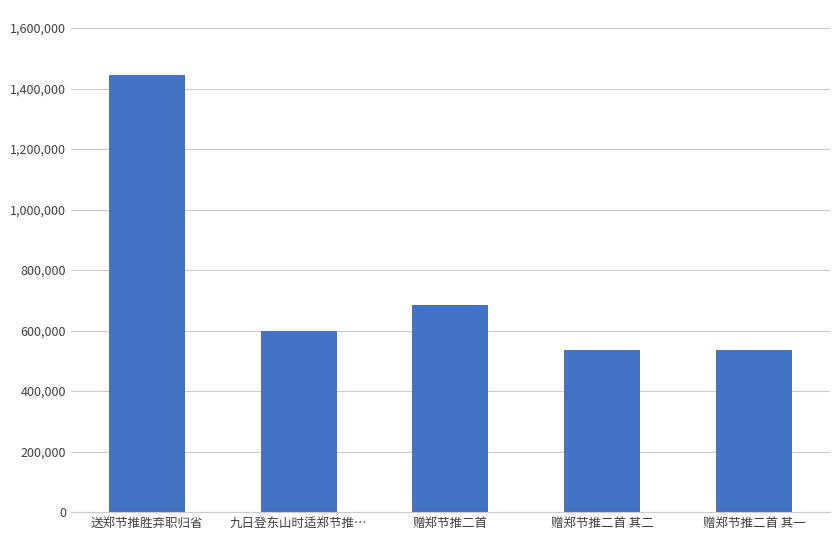

Which label corresponds to the largest value in the chart?

送郑节推胜弃职归省